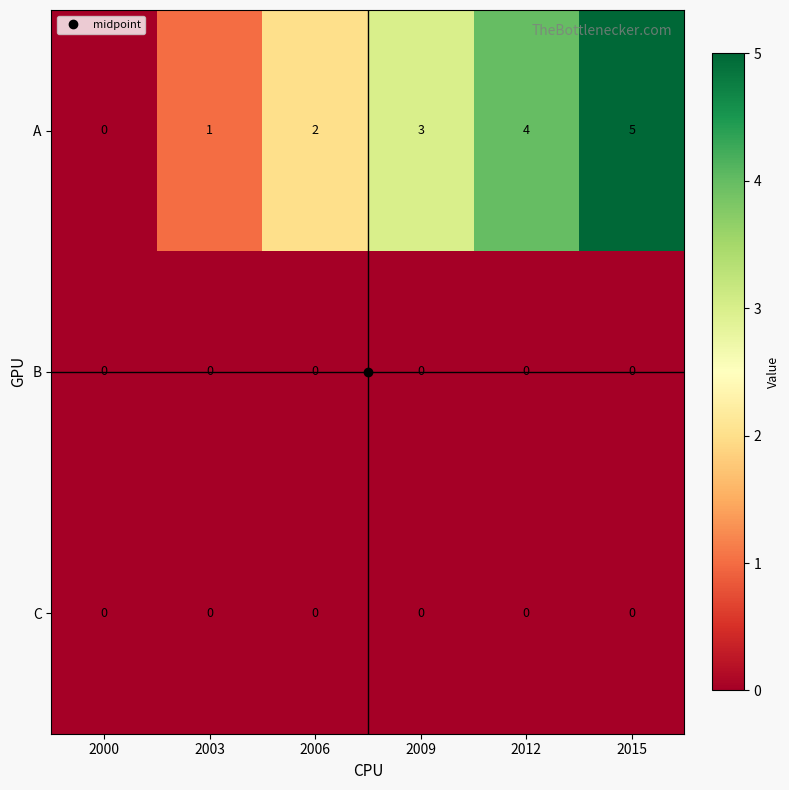

At which label is A closest to 2?

2006